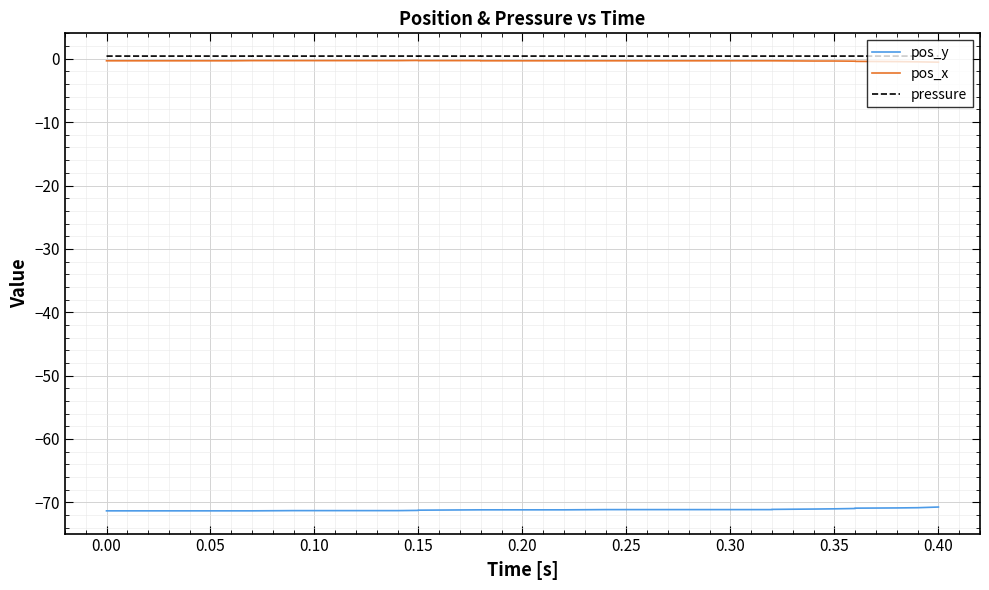

True or false: pos_x and pressure intersect in this chart.

False